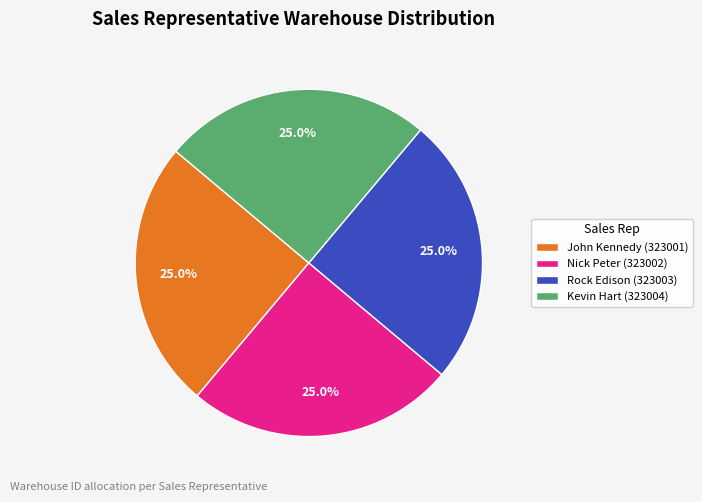

What percentage do Nick Peter (323002) and Rock Edison (323003) together represent?

50.0%